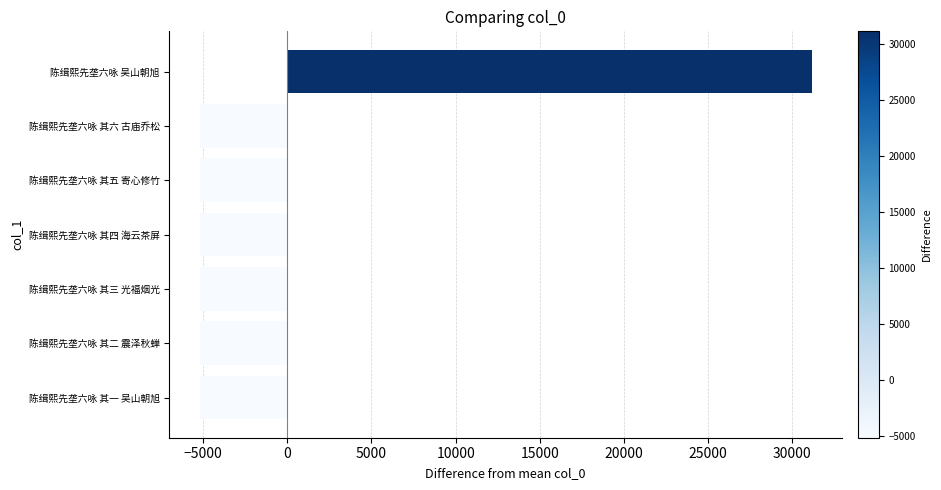

The chart shows a value of -7954.9 at 陈缉熙先垄六咏 其五 寄心修竹. True or false?

False